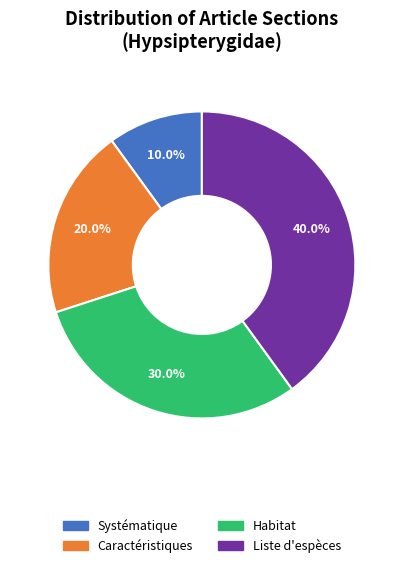

What percentage is the Habitat slice, to the nearest percent?

30%